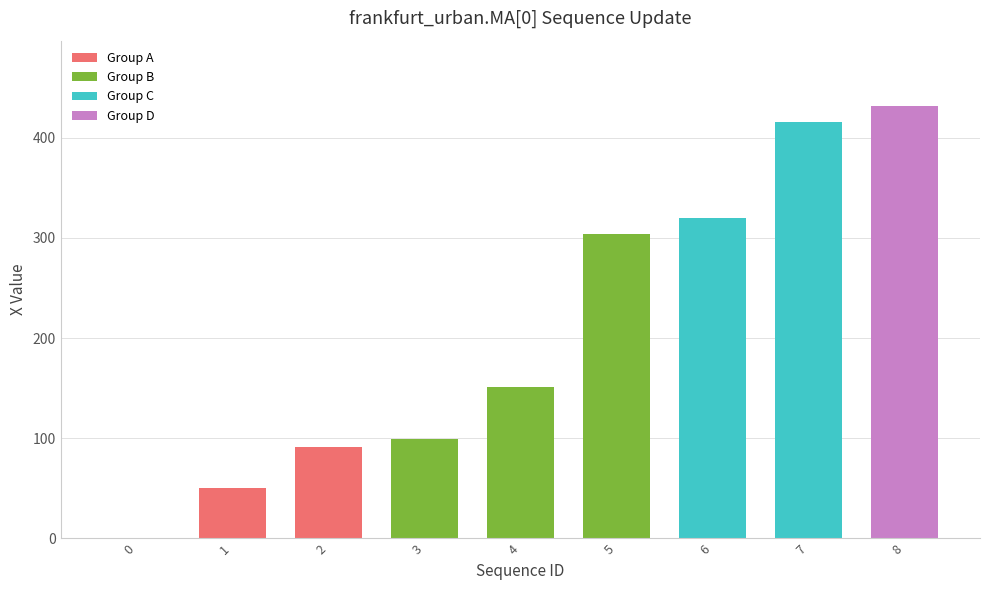

Between 6 and 8, which is larger?

8